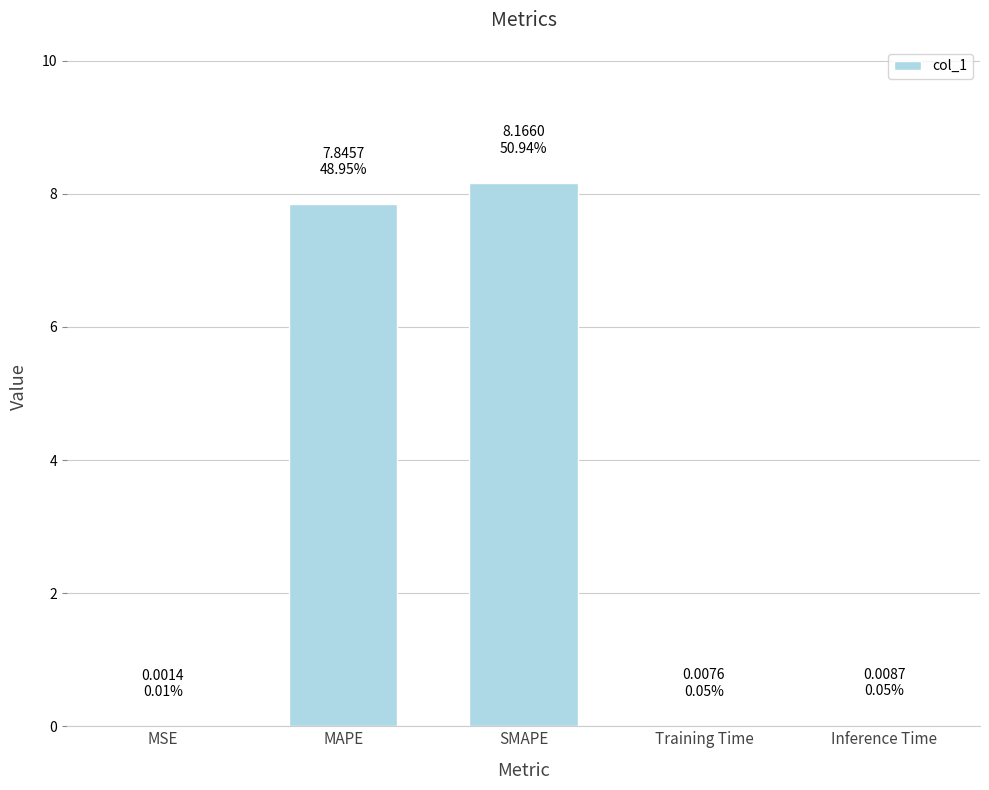

What is the maximum value shown in the chart?

8.2